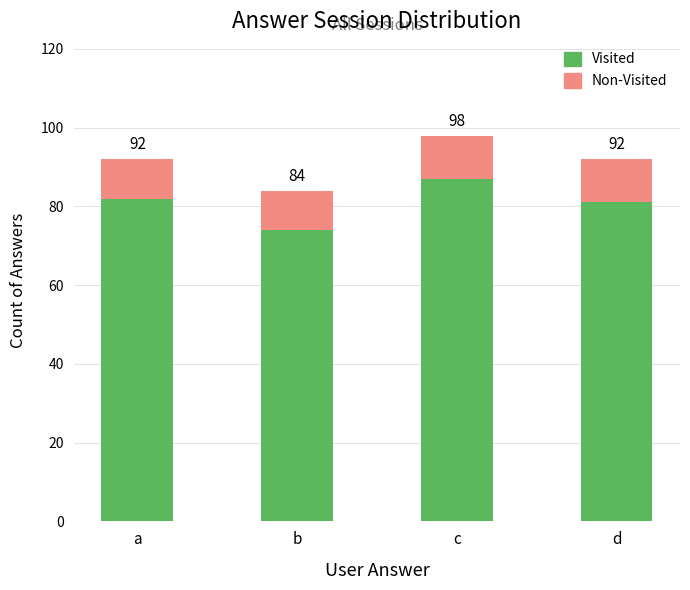

Does the chart contain any negative values?

No